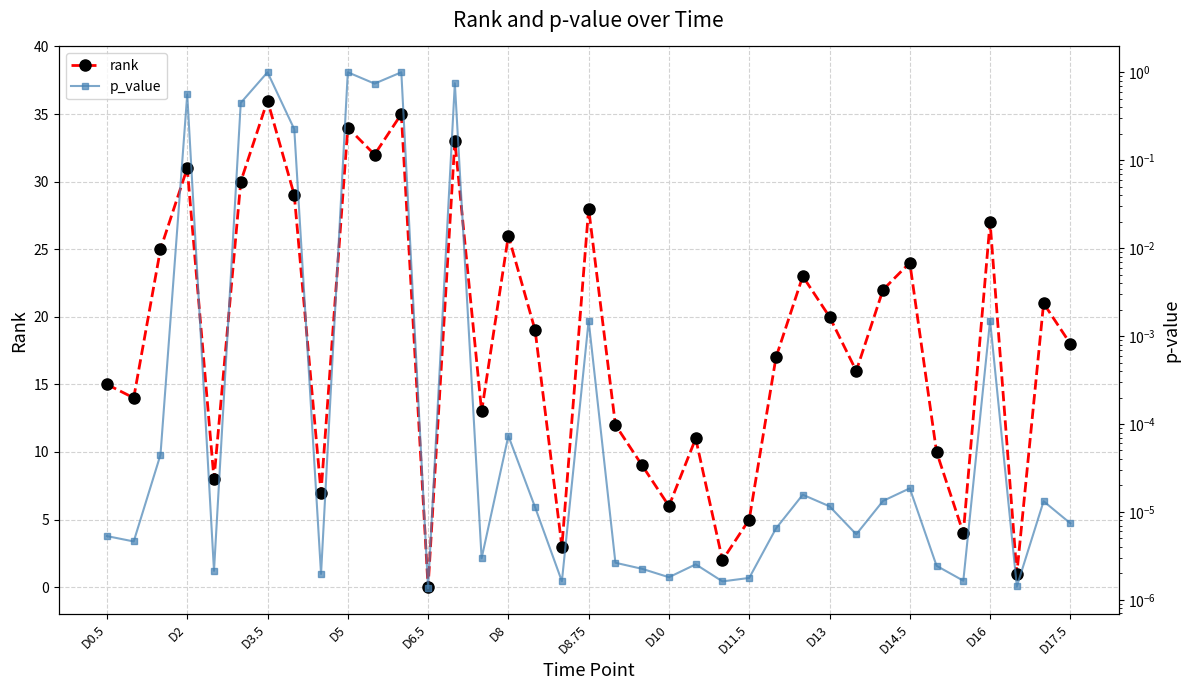

True or false: p_value has more than 2 points higher than both neighbors.

True